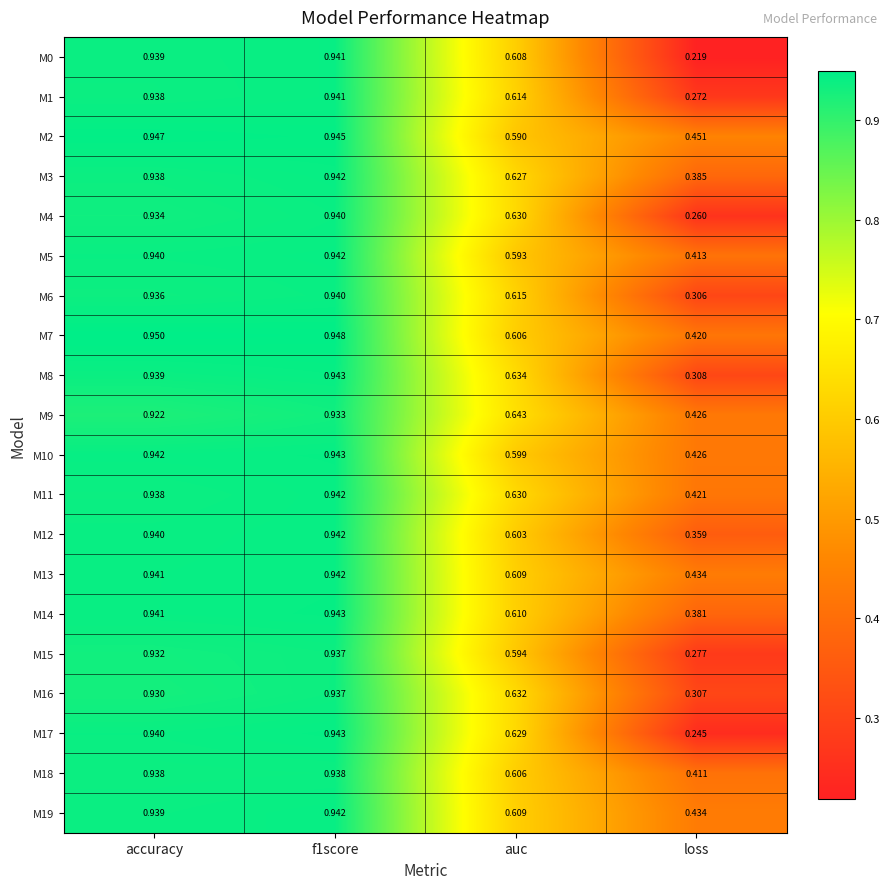

At which label does M5 reach its minimum?

loss